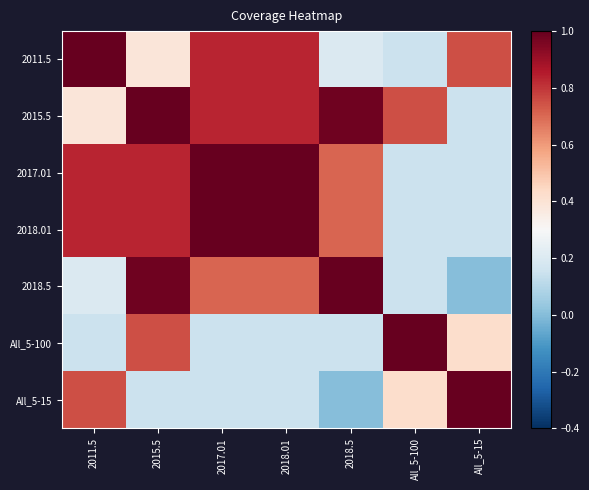

Reading left to right, extract all data points from this chart.

2011.5: 2011.5=1.0	2015.5=0.4	2017.01=0.8	2018.01=0.8	2018.5=0.2	All_5-100=0.1	All_5-15=0.8
2015.5: 2011.5=0.4	2015.5=1.0	2017.01=0.8	2018.01=0.8	2018.5=1.0	All_5-100=0.8	All_5-15=0.1
2017.01: 2011.5=0.8	2015.5=0.8	2017.01=1.0	2018.01=1.0	2018.5=0.7	All_5-100=0.1	All_5-15=0.1
2018.01: 2011.5=0.8	2015.5=0.8	2017.01=1.0	2018.01=1.0	2018.5=0.7	All_5-100=0.1	All_5-15=0.1
2018.5: 2011.5=0.2	2015.5=1.0	2017.01=0.7	2018.01=0.7	2018.5=1.0	All_5-100=0.1	All_5-15=0.0
All_5-100: 2011.5=0.1	2015.5=0.8	2017.01=0.1	2018.01=0.1	2018.5=0.1	All_5-100=1.0	All_5-15=0.4
All_5-15: 2011.5=0.8	2015.5=0.1	2017.01=0.1	2018.01=0.1	2018.5=0.0	All_5-100=0.4	All_5-15=1.0